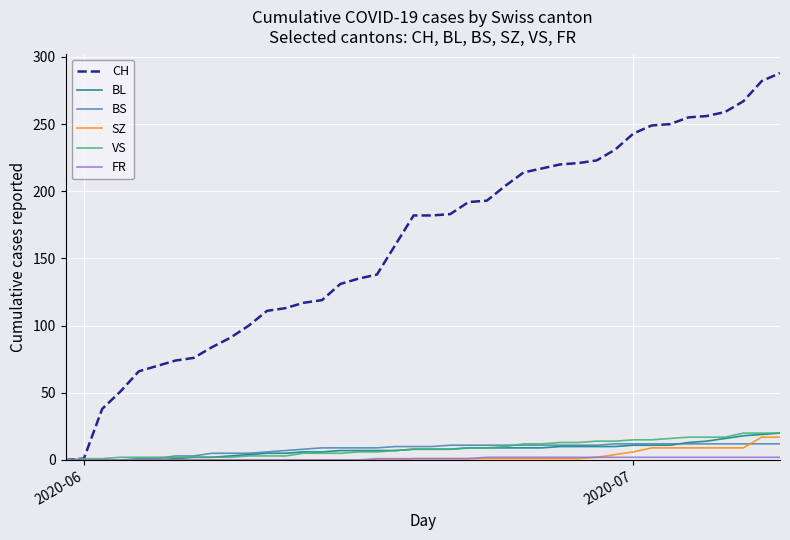

What is the maximum value shown in the chart?

288